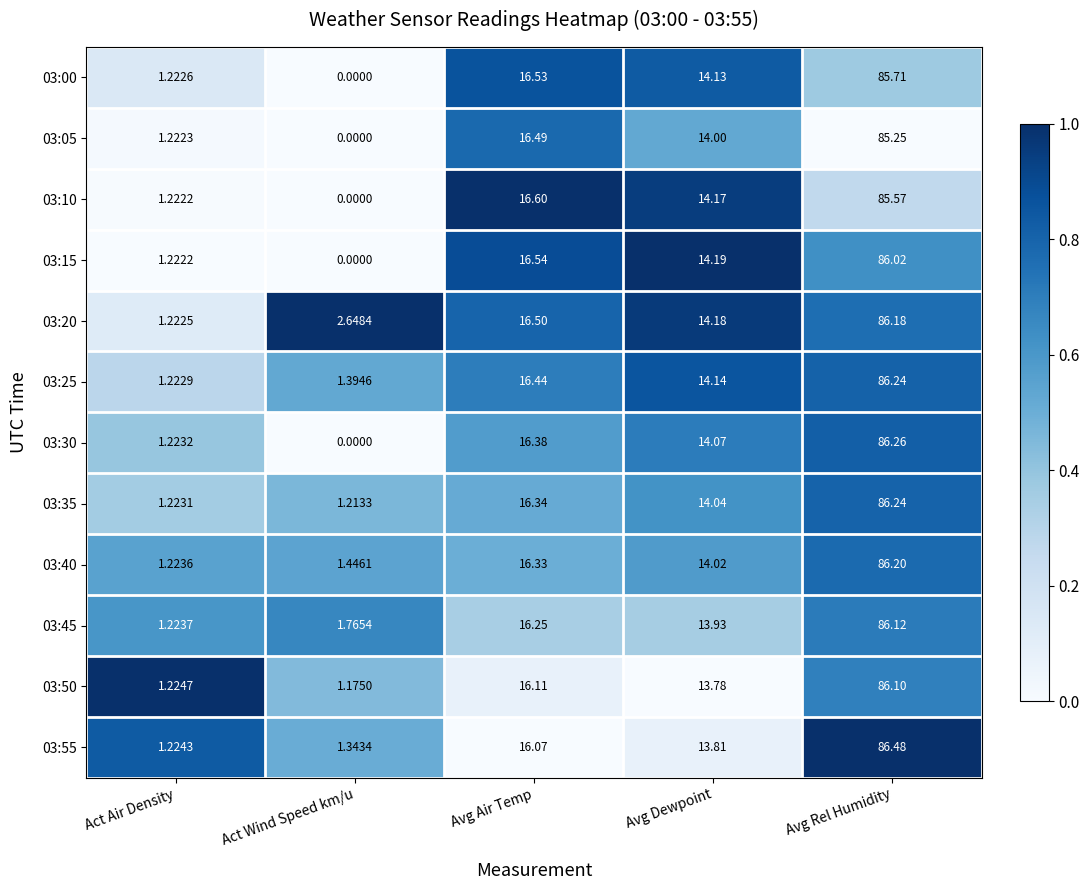

Is the value of 03:45 at Avg Dewpoint greater than the value of 03:20 at Act Air Density?

Yes